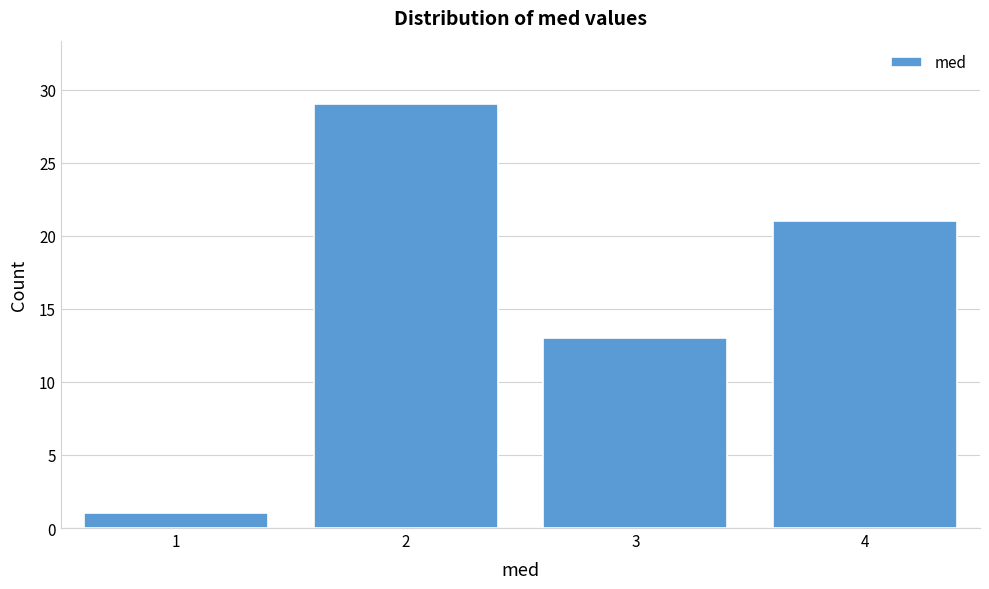

Reading left to right, list all the values displayed in this chart.

1	29	13	21